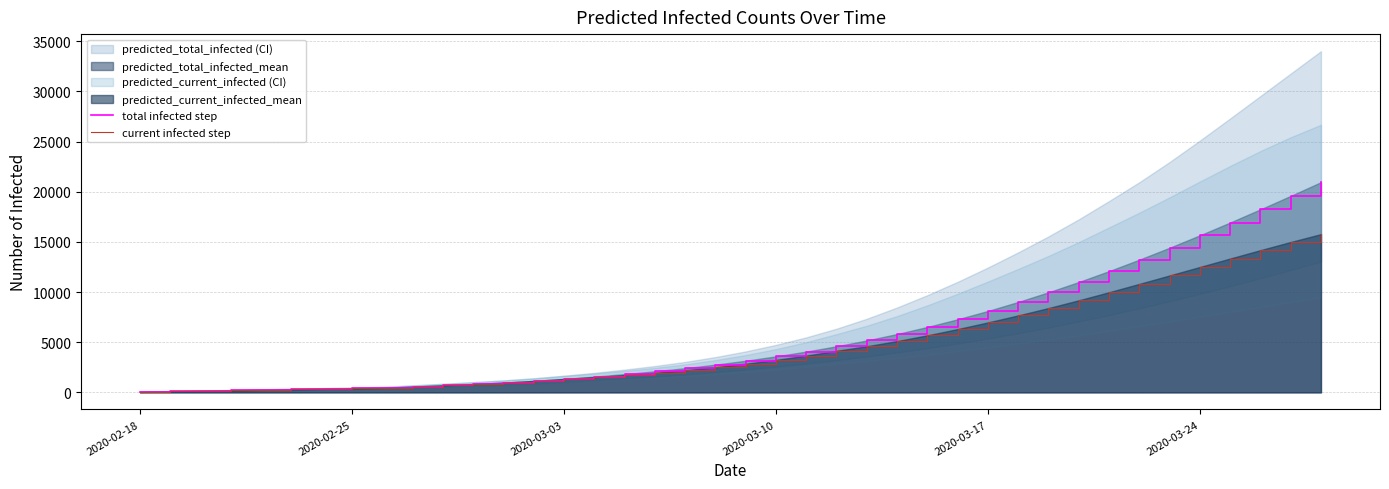

The value of total infected step at 2020-03-17 is 3483. True or false?

False